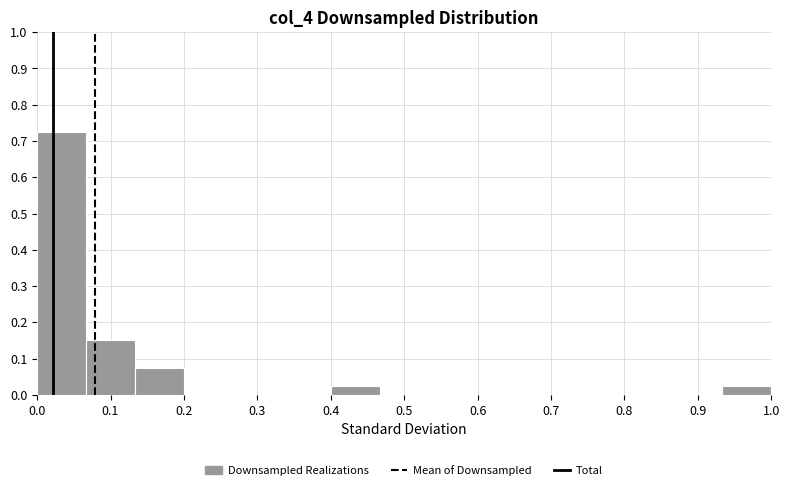

Reading left to right, transcribe this chart: for each bar, give the range it covers on the x-axis and its height. Neither the bar edges nor the heights are printed on the chart, so give them approximately, as read against the axes.

0.00 to 0.07: 0.73
0.07 to 0.13: 0.15
0.13 to 0.20: 0.08
0.20 to 0.27: 0
0.27 to 0.33: 0
0.33 to 0.40: 0
0.40 to 0.47: 0.03
0.47 to 0.53: 0
0.53 to 0.60: 0
0.60 to 0.67: 0
0.67 to 0.73: 0
0.73 to 0.80: 0
0.80 to 0.87: 0
0.87 to 0.93: 0
0.93 to 1.00: 0.03